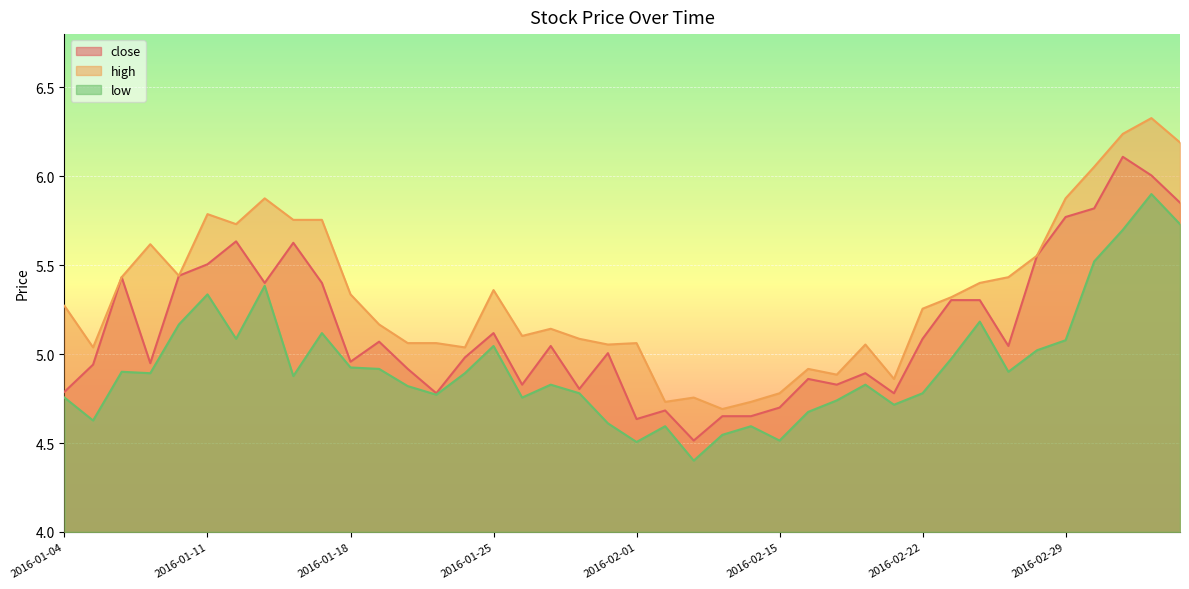

True or false: close and low cross at least once.

False